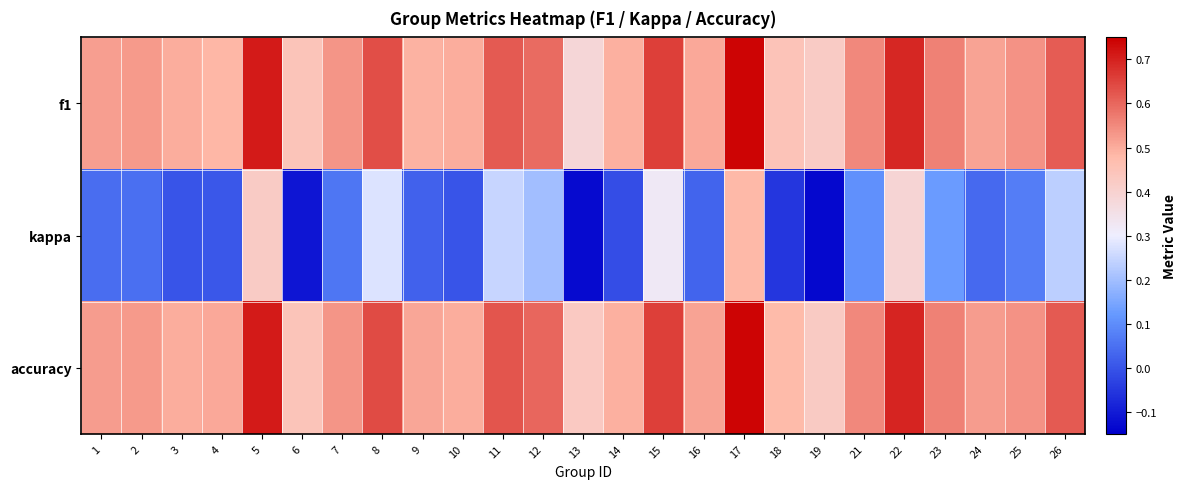

Which label corresponds to the smallest value in the chart?

19